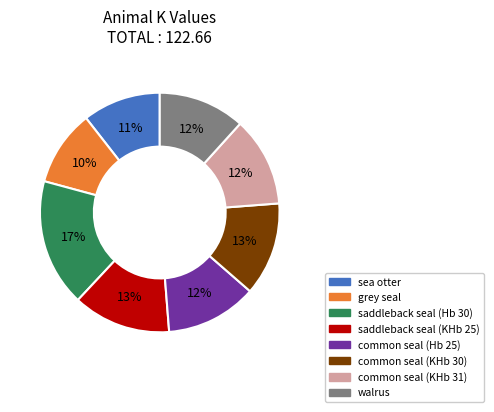

Which category has the biggest portion of the pie?

saddleback seal (Hb 30)